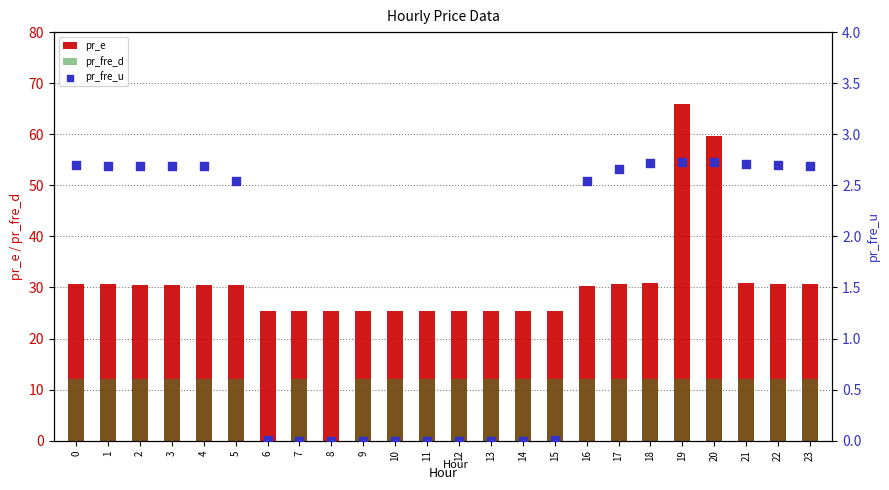

Which series has the largest Y range (max minus min)?

pr_e